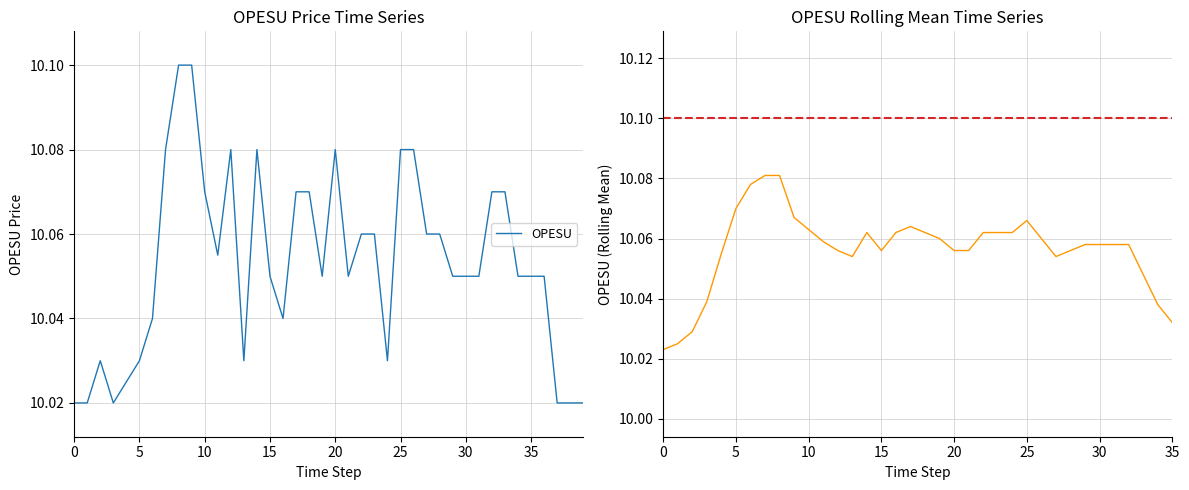

Reading left to right, what are all the values shown in this chart?

10.0	10.0	10.0	10.0	10.0	10.0	10.0	10.1	10.1	10.1	10.1	10.1	10.1	10.0	10.1	10.1	10.0	10.1	10.1	10.1	10.1	10.1	10.1	10.1	10.0	10.1	10.1	10.1	10.1	10.1	10.1	10.1	10.1	10.1	10.1	10.1	10.1	10.0	10.0	10.0